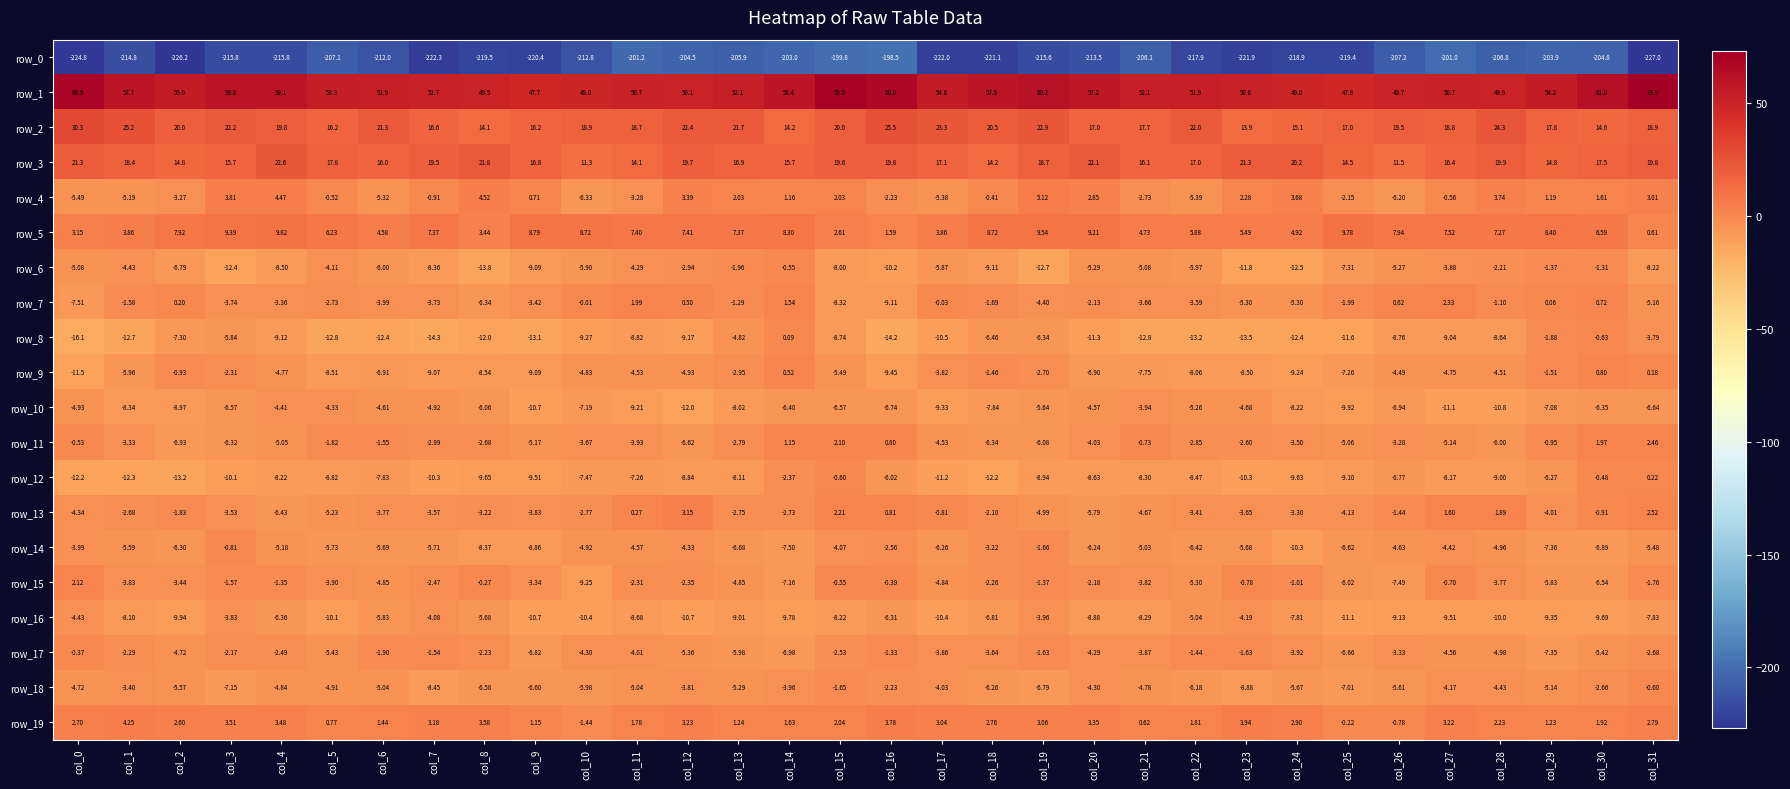

What is the lowest value of the row_12 series?

-13.2